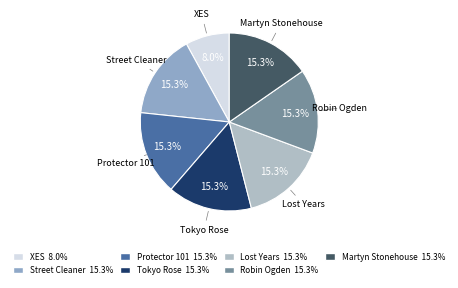

What percentage is NOT represented by Lost Years?

84.7%